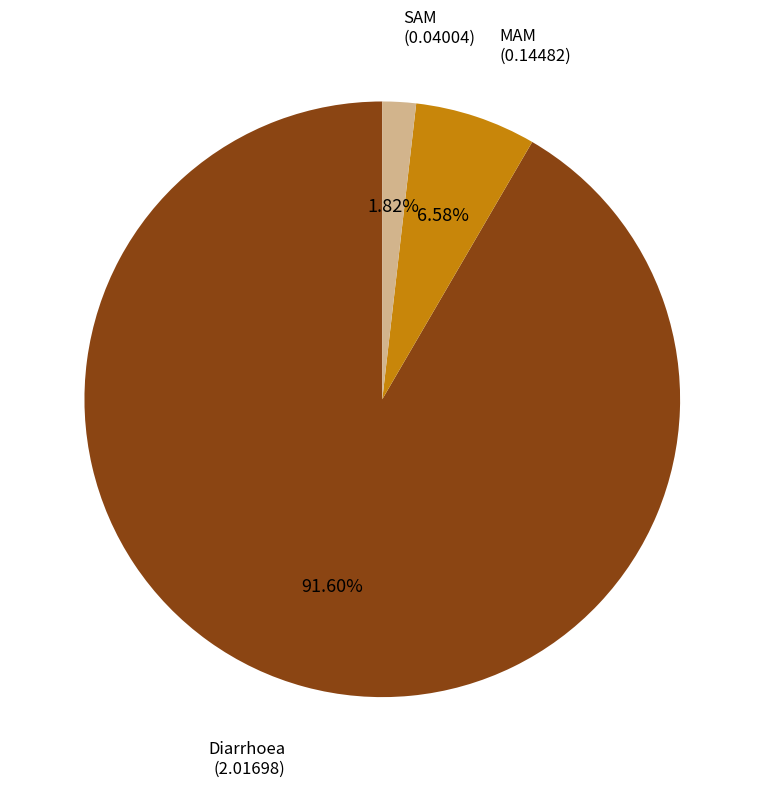

Is there a majority slice in this chart?

Yes